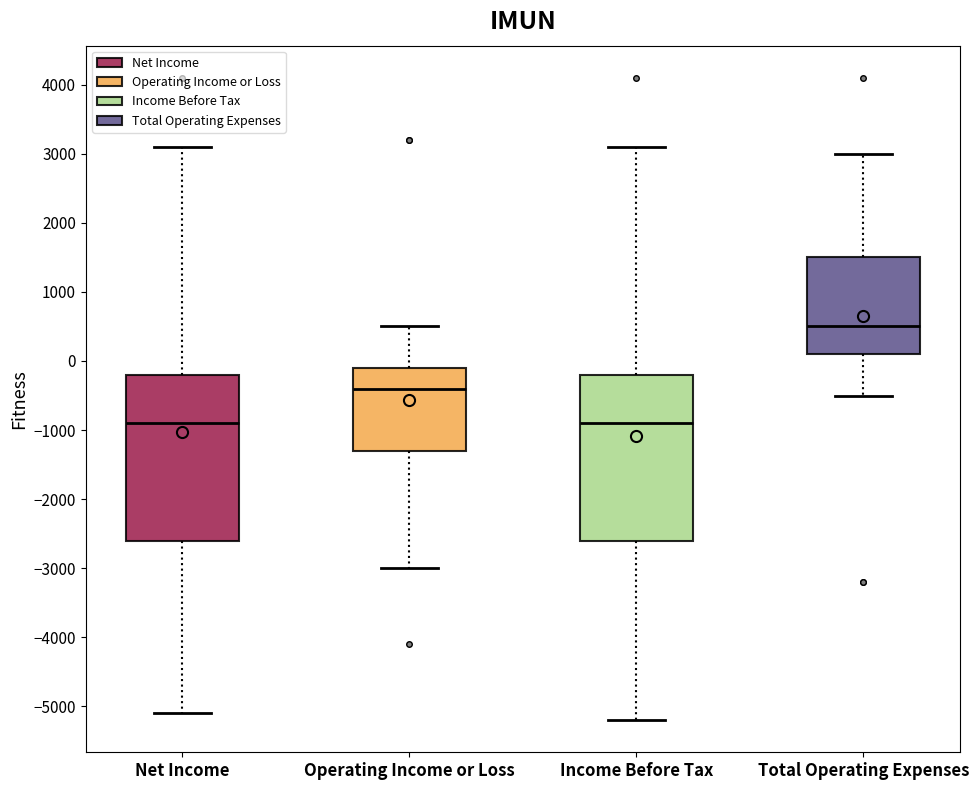

Where is the upper edge of the box for Total Operating Expenses on the y-axis? The values are not printed on the chart, so give them approximately, as read against the axis.

1500